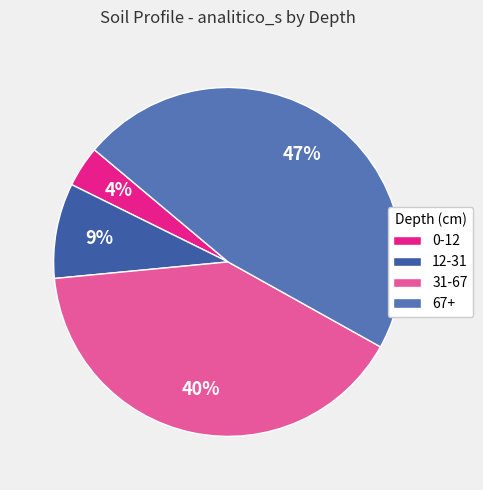

What percentage is the 12-31 slice, to the nearest percent?

9%